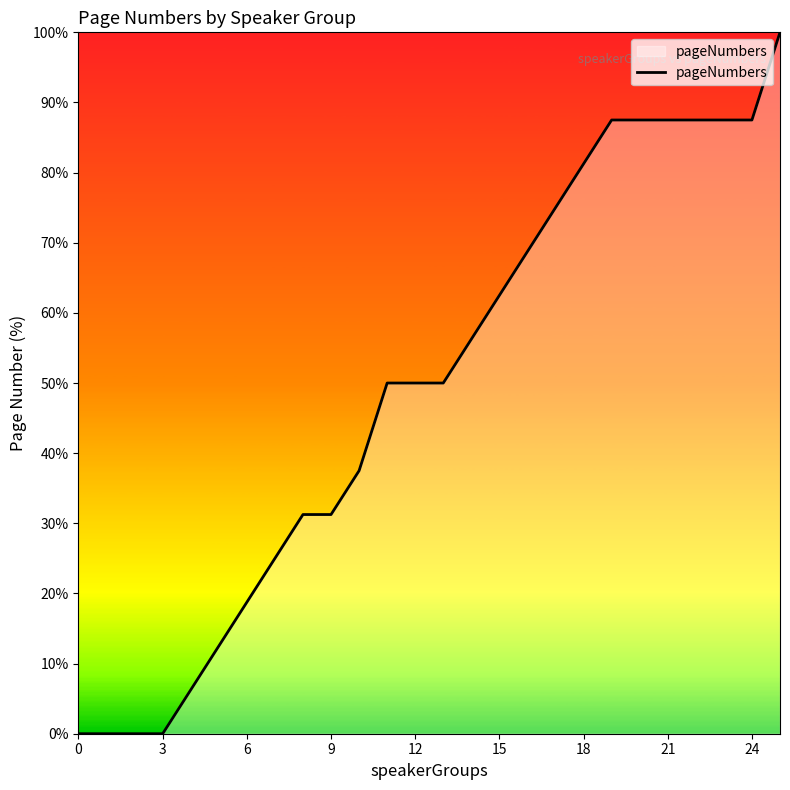

What is the greatest value displayed?

100.0